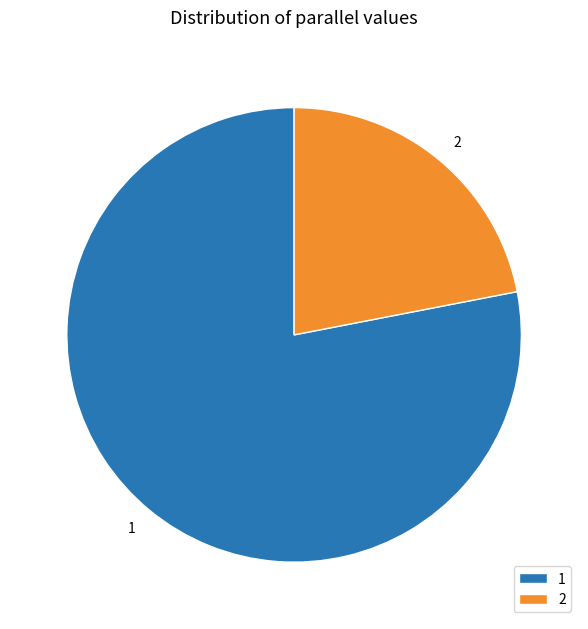

Which category has the biggest portion of the pie?

1